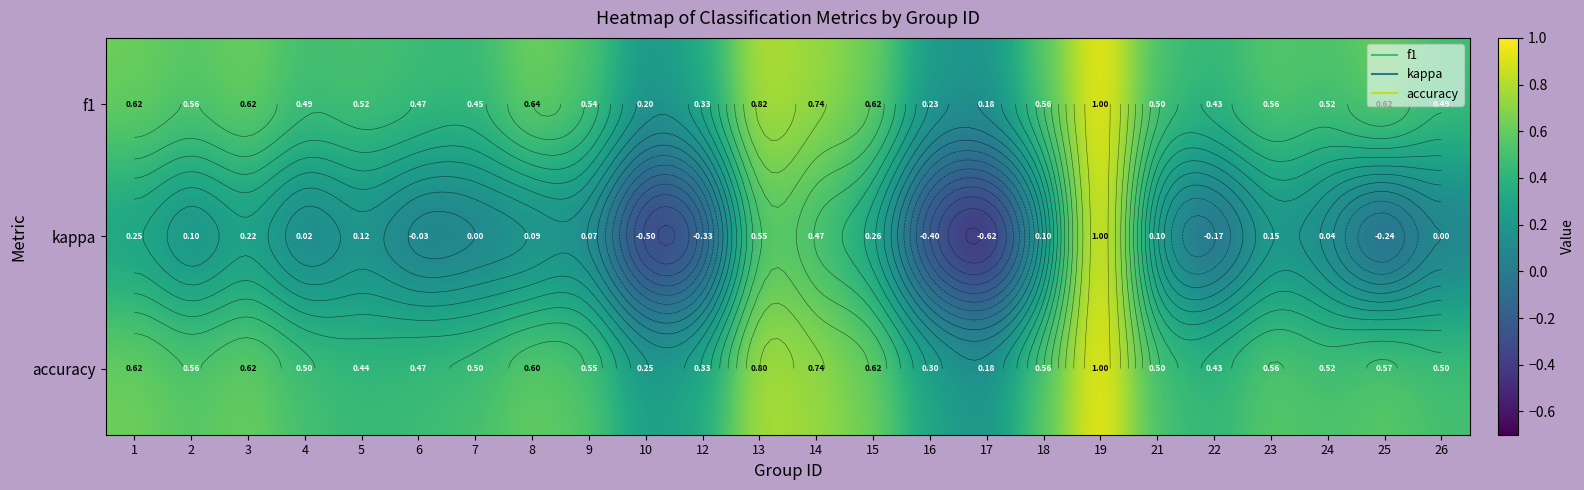

Is the value of f1 at 13 greater than the value of kappa at 18?

Yes